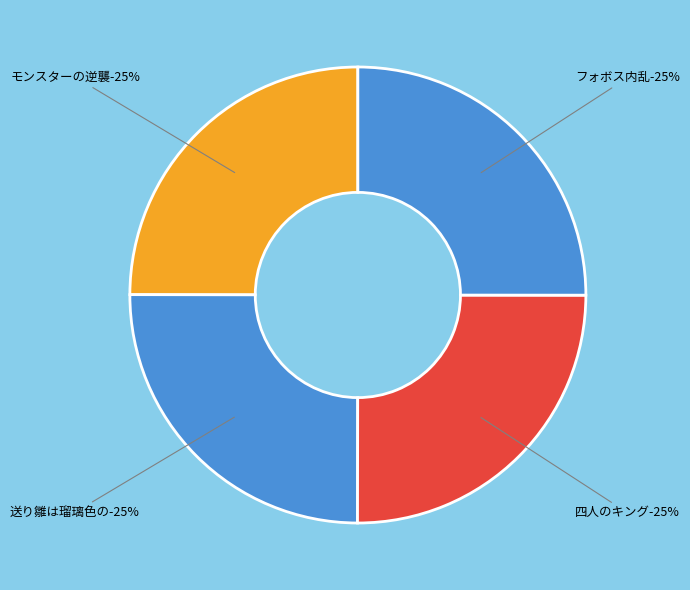

True or false: フォボス内乱 accounts for 25% of the total.

True